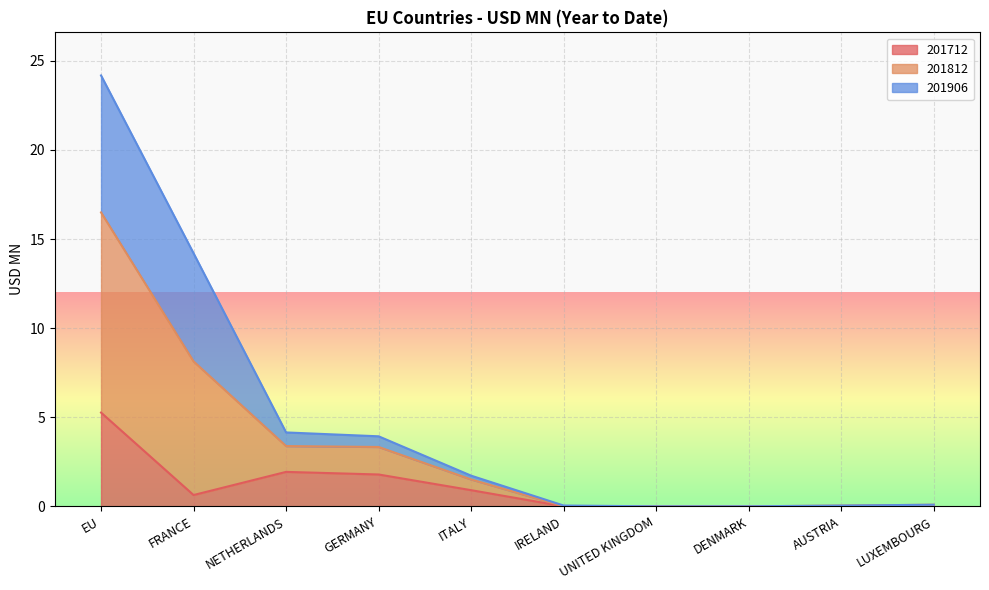

The 201712 series shows 0.0 at UNITED KINGDOM. True or false?

True